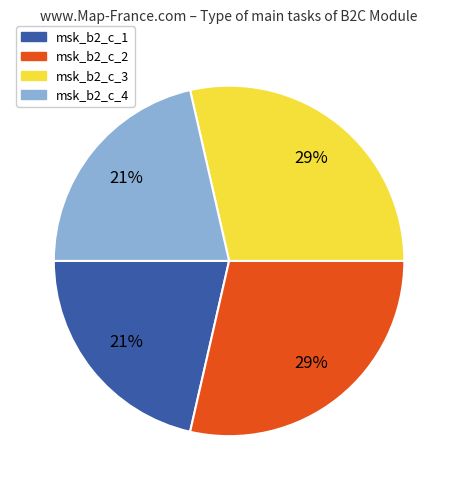

To the nearest percent, what is the average slice percentage?

25%